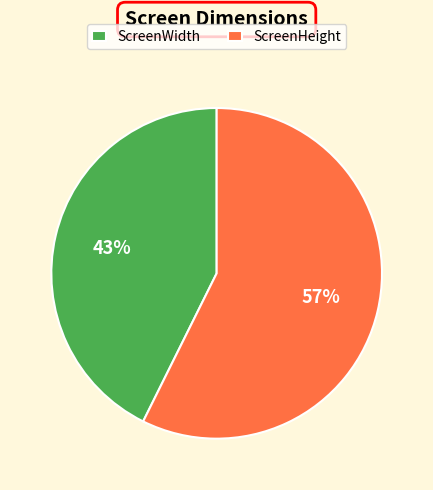

To the nearest percent, what is the average slice percentage?

50%